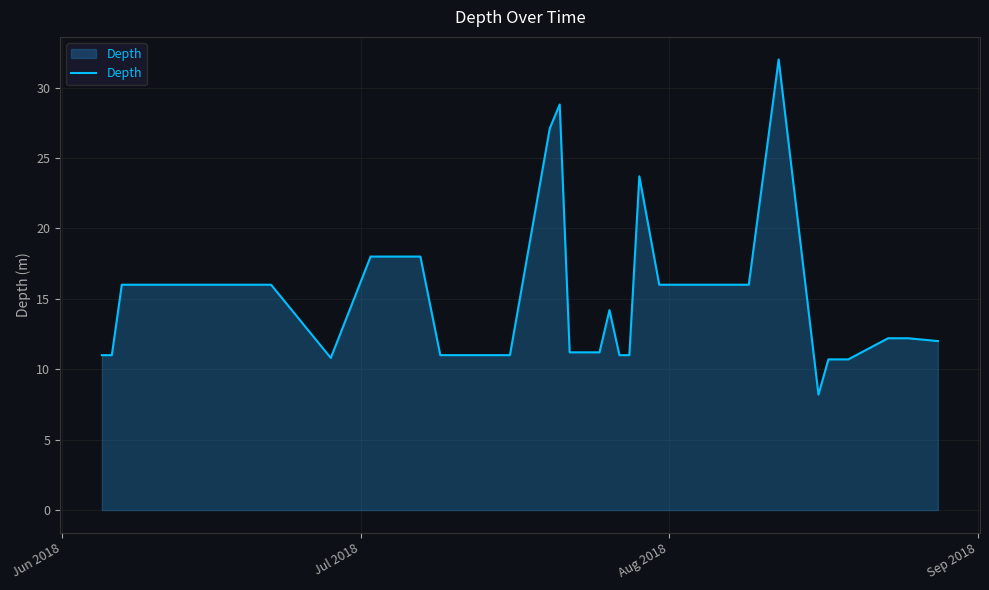

What is the difference between the maximum and minimum values?

23.8